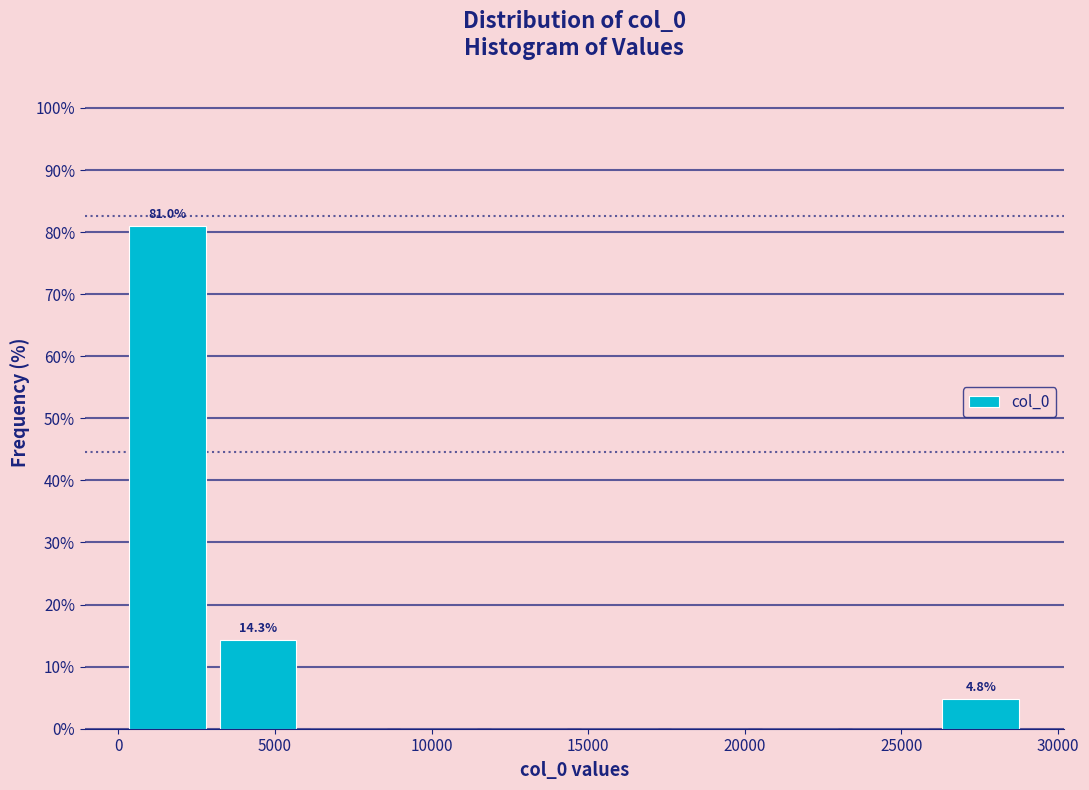

Over which range of the x-axis is the bar tallest?

0 to 3000